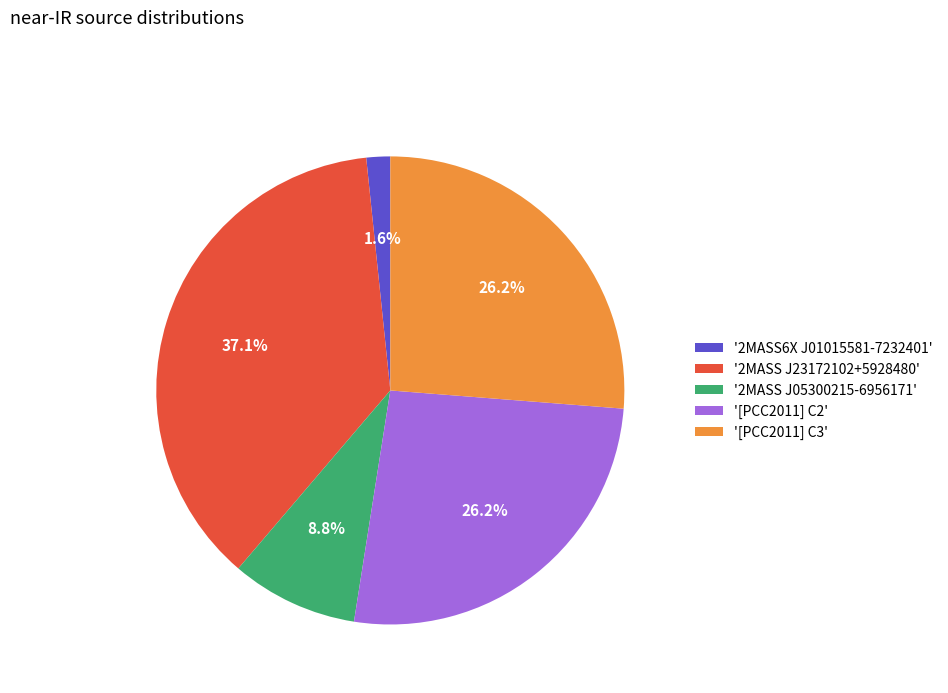

Is there any slice that represents more than half of the pie?

No